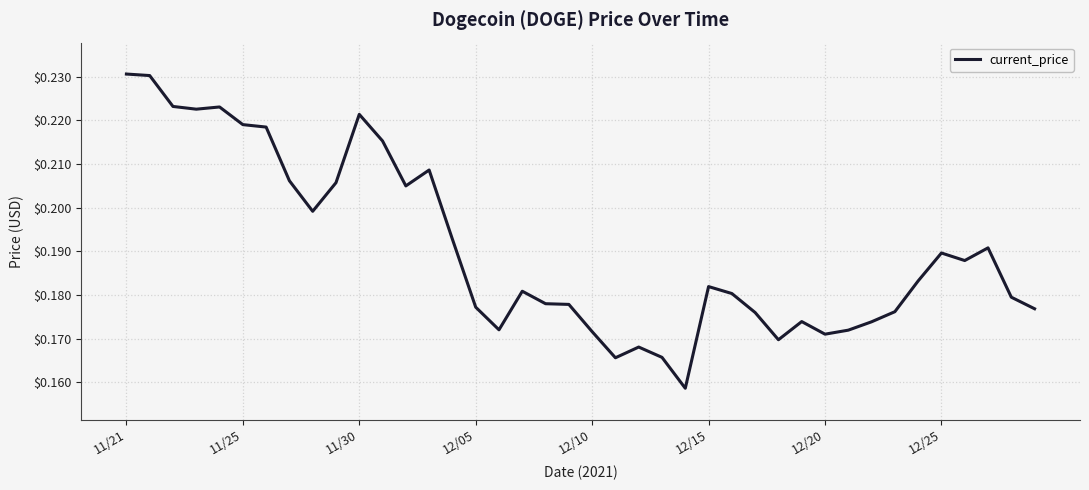

Does the chart display data point markers on the line(s)?

No